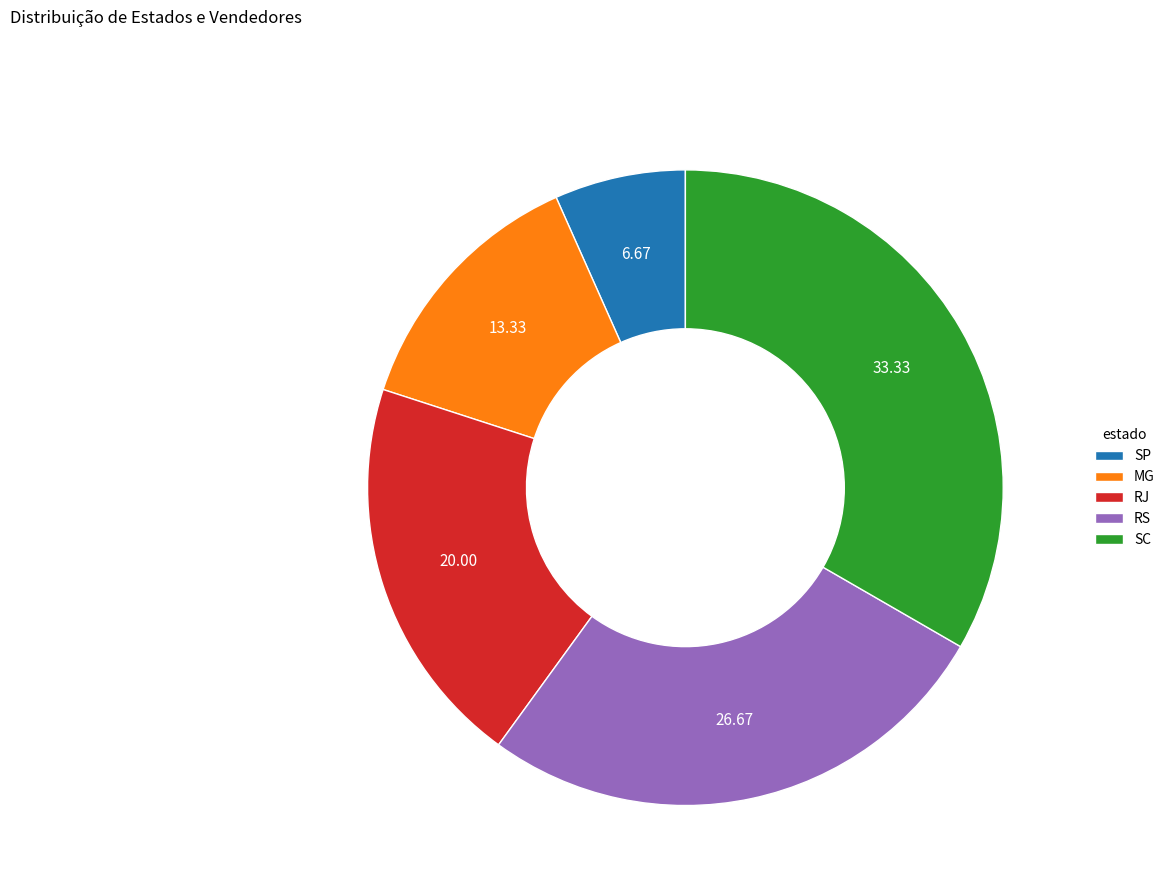

Which category has the biggest portion of the pie?

SC